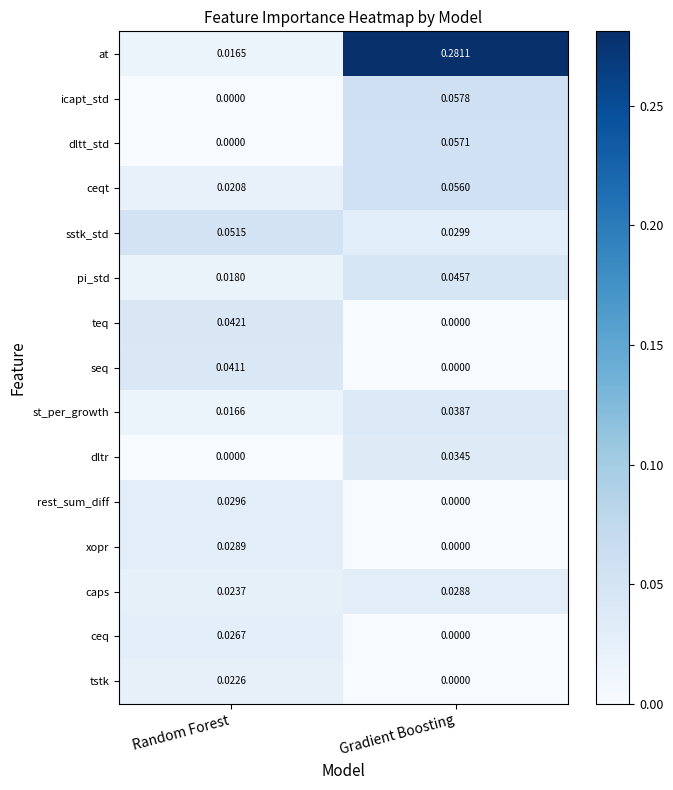

Where is ceq nearest to the value 0?

Gradient Boosting